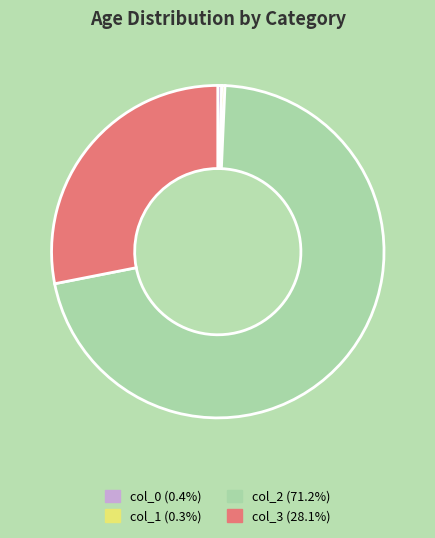

Does any single category account for the majority?

Yes